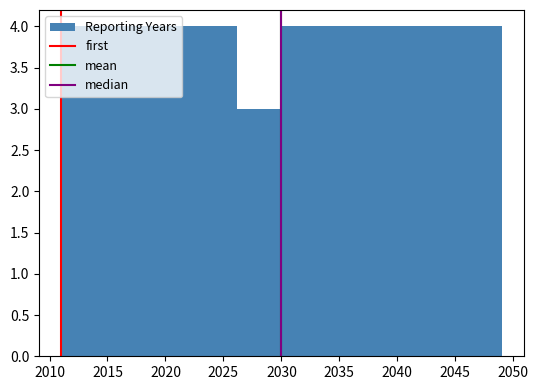

Reading left to right, list every bar in this chart as the range it spans on the x-axis followed by its height. Neither the bar edges nor the heights are printed on the chart, so give them approximately, as read against the axes.

2011.0 to 2014.8: 4
2014.8 to 2018.6: 4
2018.6 to 2022.4: 4
2022.4 to 2026.2: 4
2026.2 to 2030.0: 3
2030.0 to 2033.8: 4
2033.8 to 2037.6: 4
2037.6 to 2041.4: 4
2041.4 to 2045.2: 4
2045.2 to 2049.0: 4